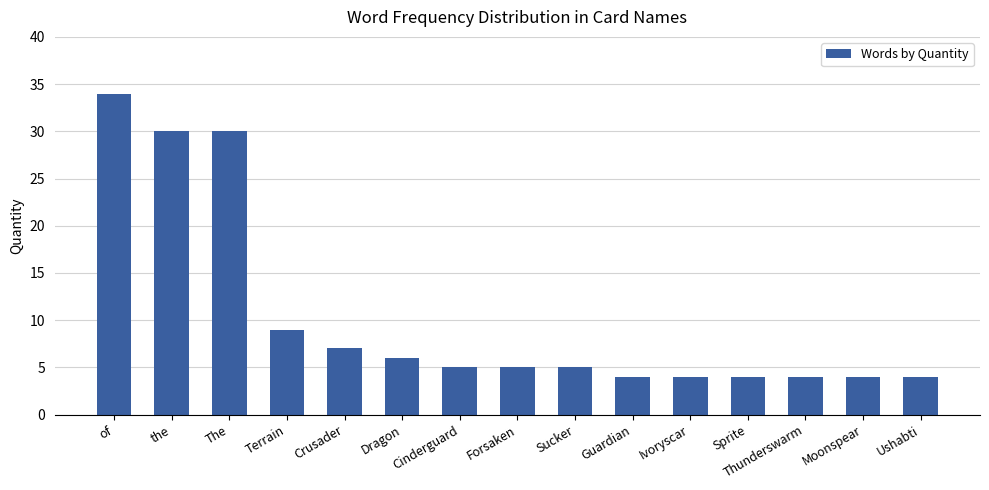

How many bars are there in total?

15